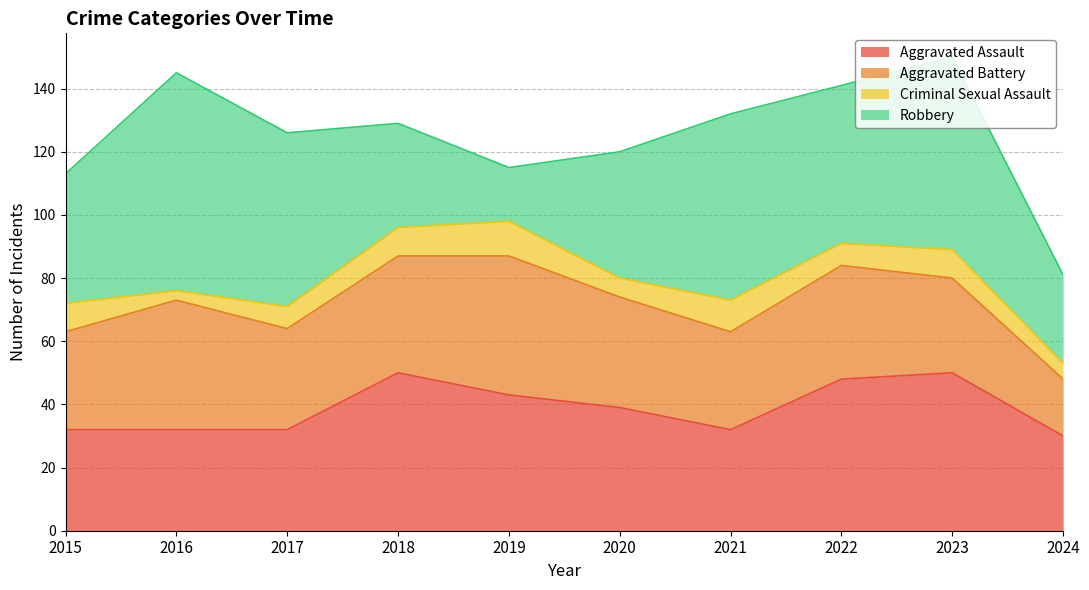

True or false: Aggravated Assault and Robbery cross at least once.

True